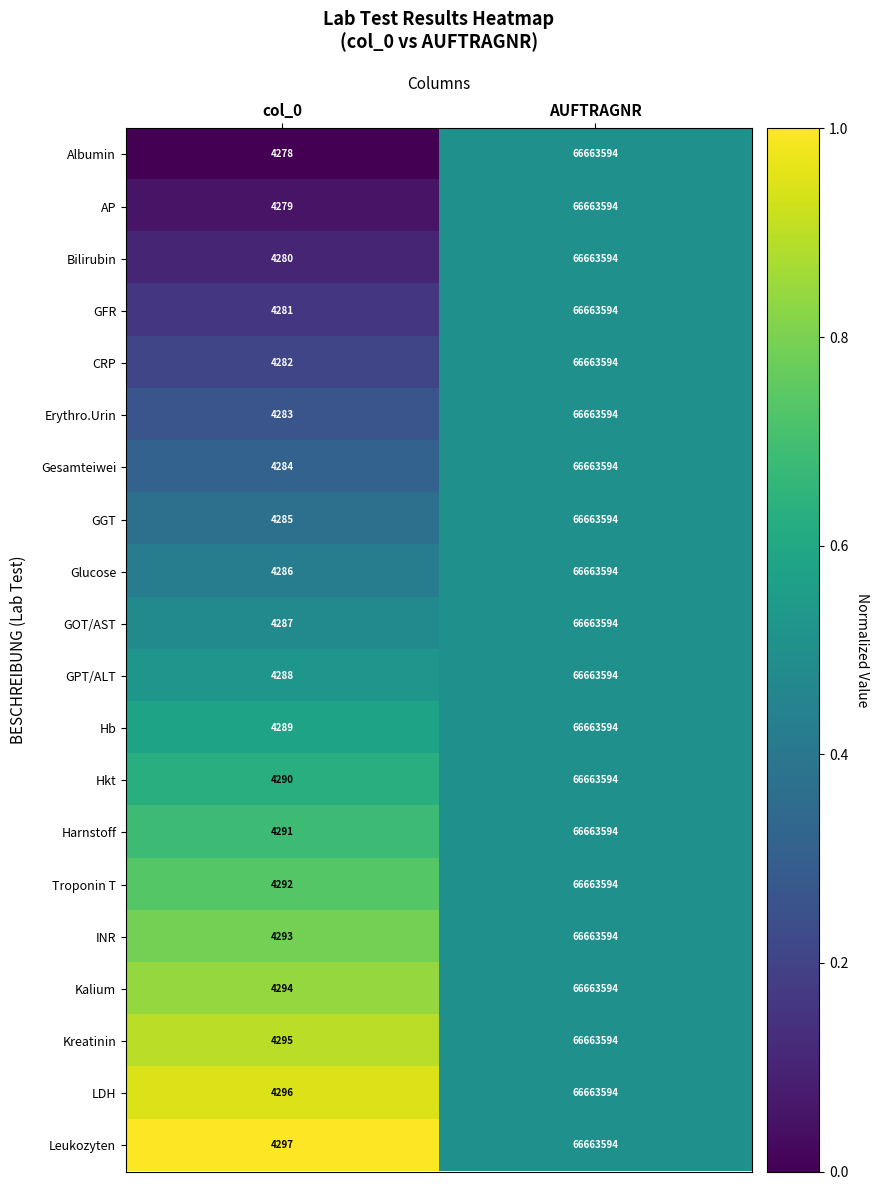

Which category has the highest value in the INR series?

AUFTRAGNR